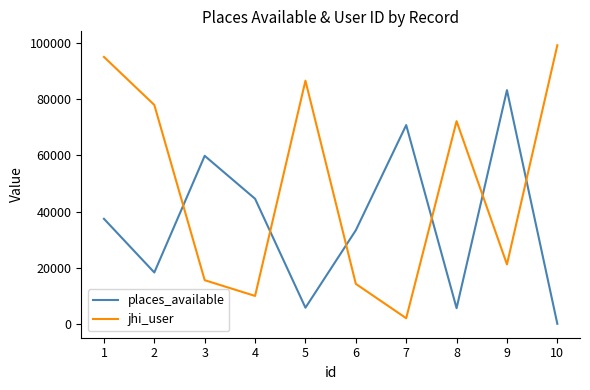

What is the total value across all series at 1?

132525